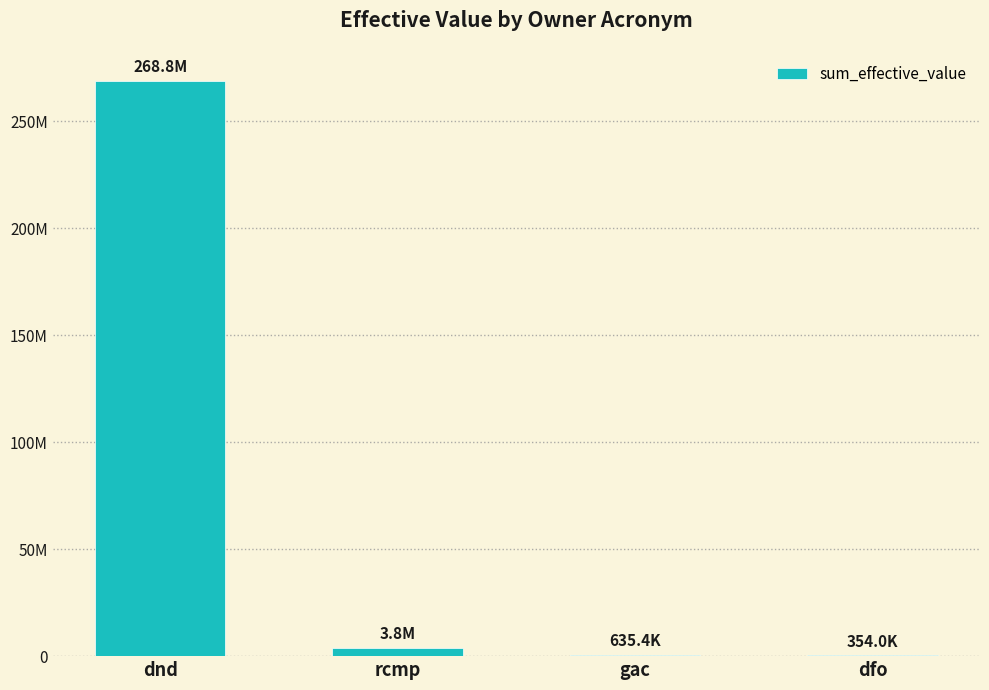

Which category has the lowest value across all series?

dfo